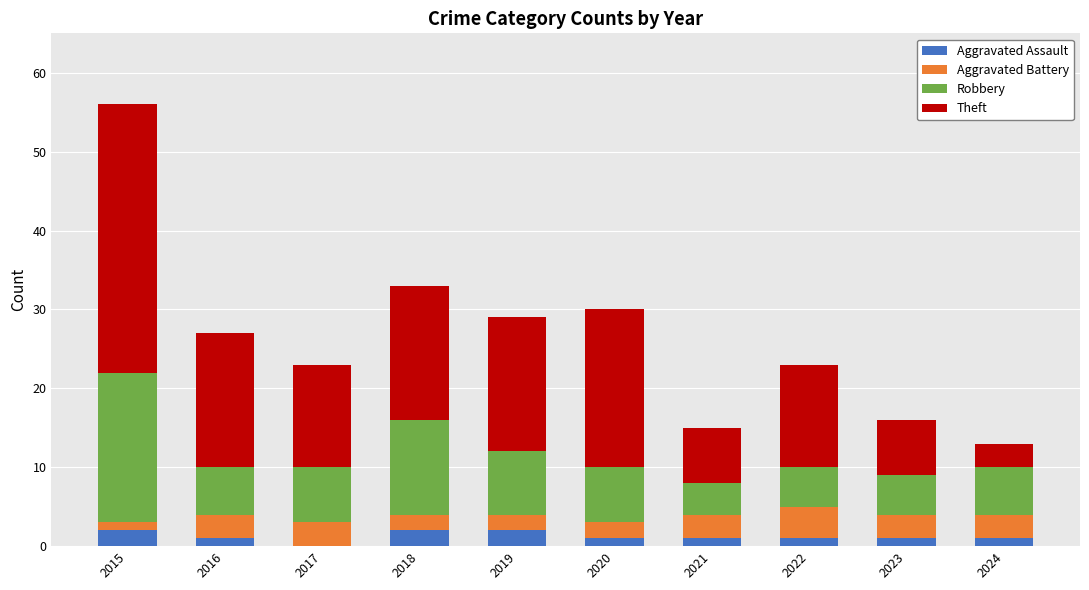

Are the bars grouped side by side (vs. stacked)?

No